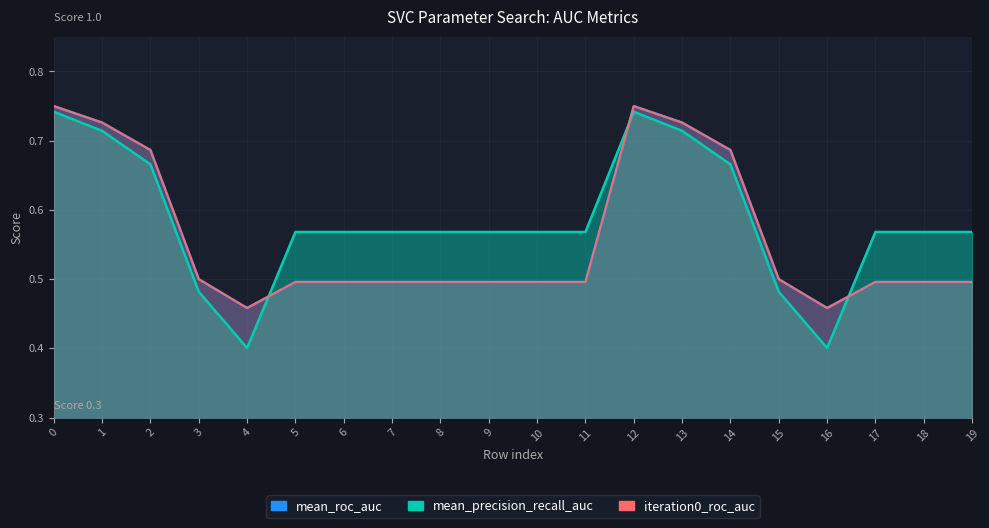

At which category does mean_roc_auc reach its first local peak?

12